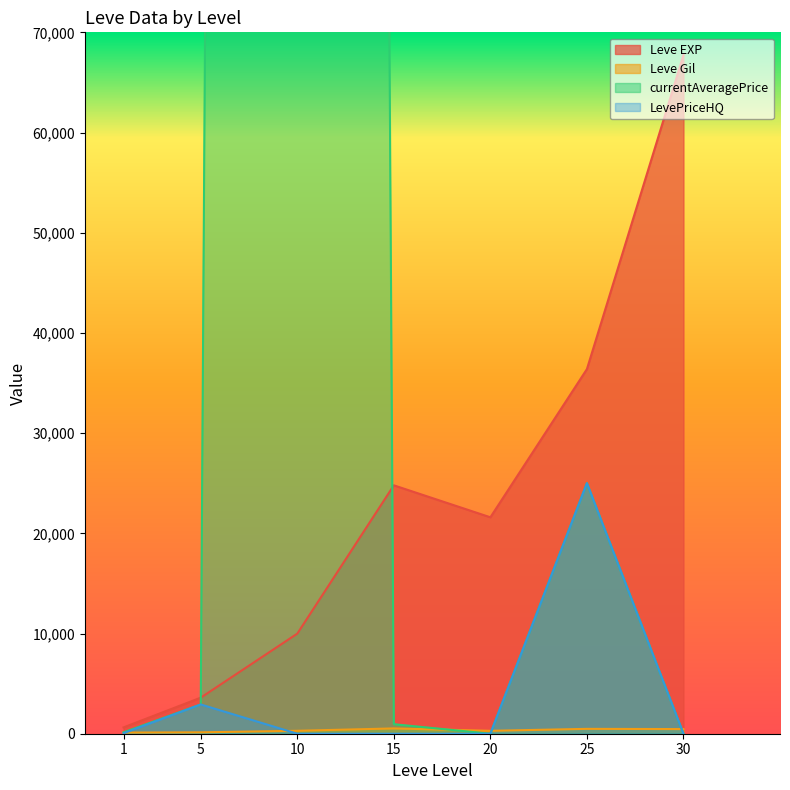

Which series changed the most between 10 and 30?

currentAveragePrice